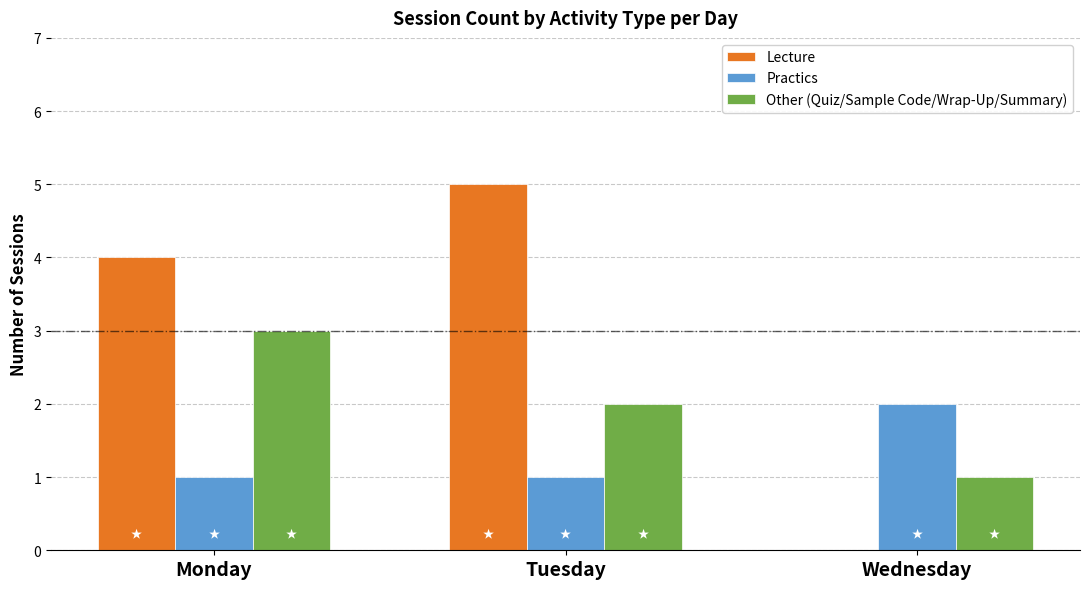

The value of Practics at Wednesday is 1. True or false?

False